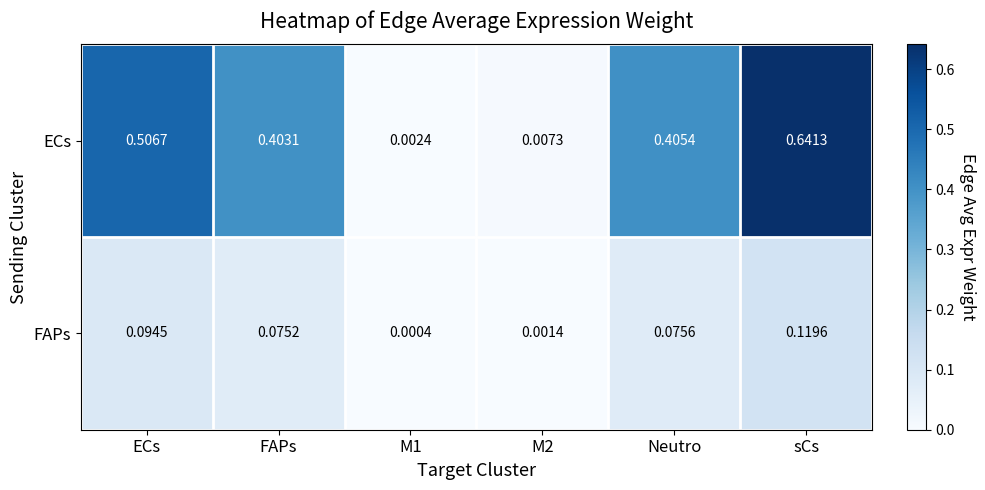

At how many categories does at least one series exceed 0?

6